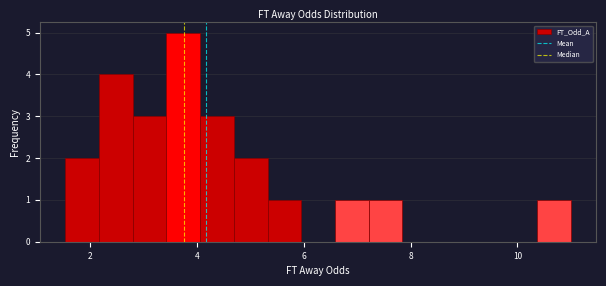

Read against the x-axis, roughly where is the centre of the tallest bar?

3.8